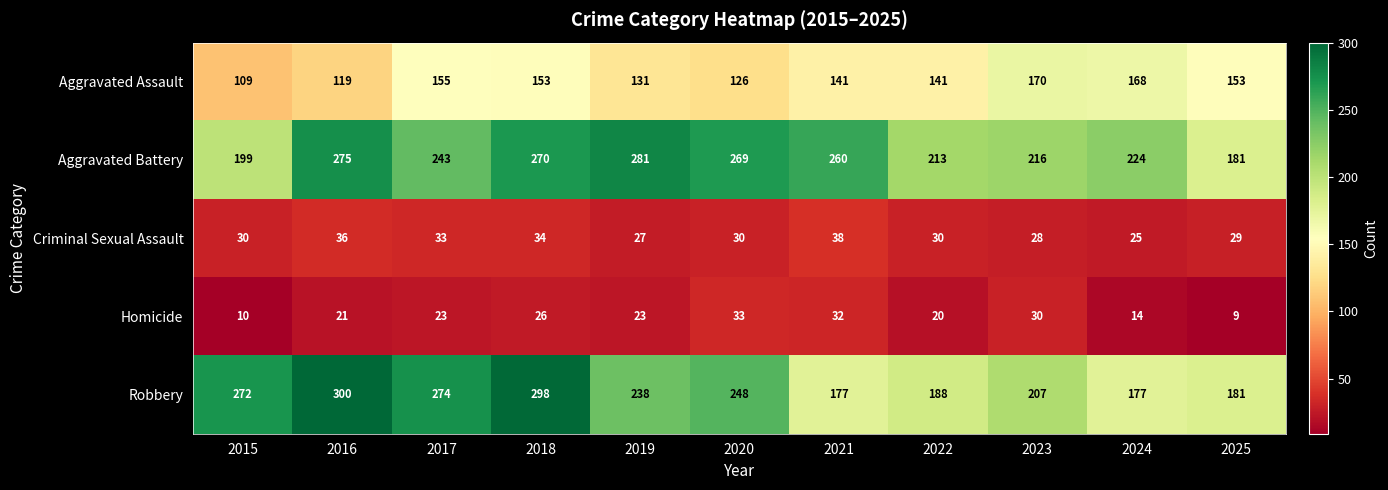

Count the number of data series in this chart.

5